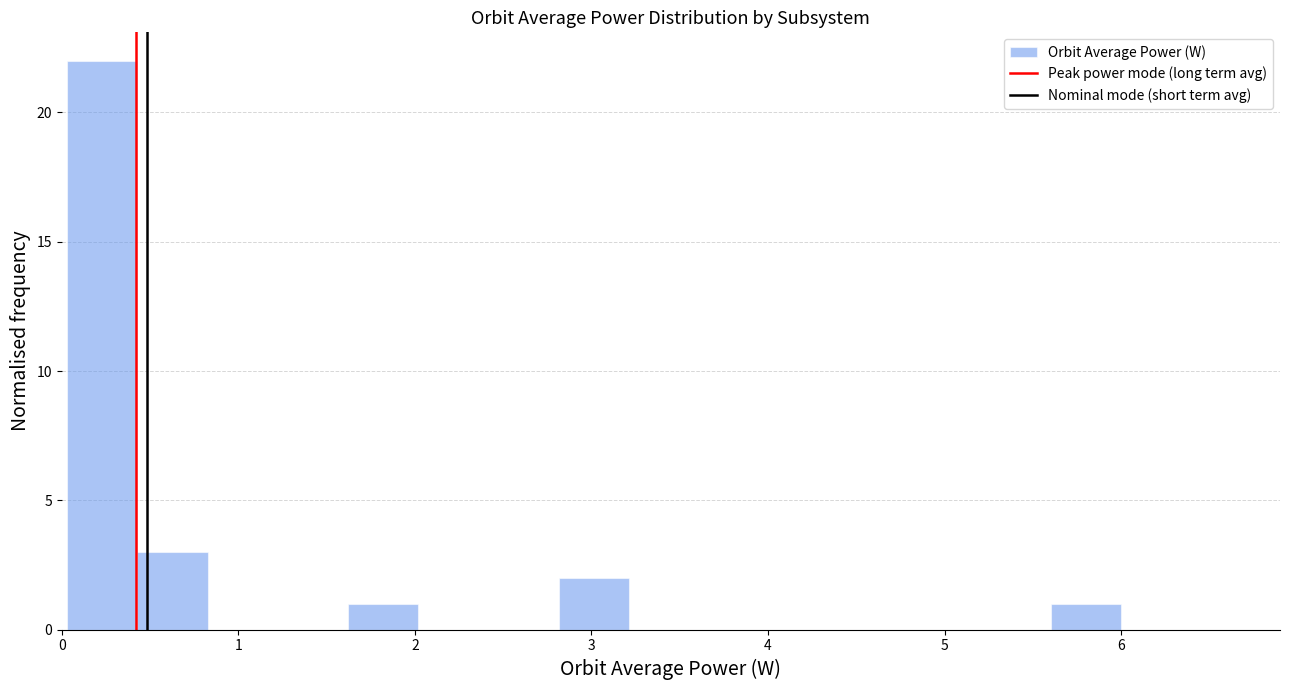

Read against the x-axis, roughly where is the centre of the tallest bar?

0.2